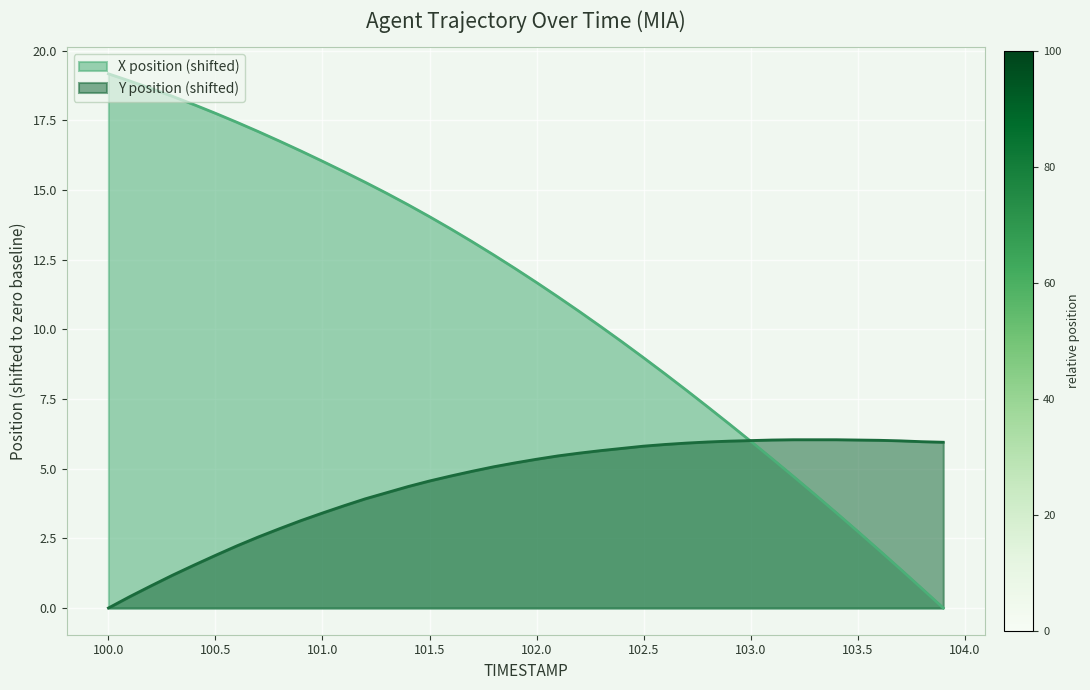

Where do X and Y first cross each other?

102.9 and 103.0